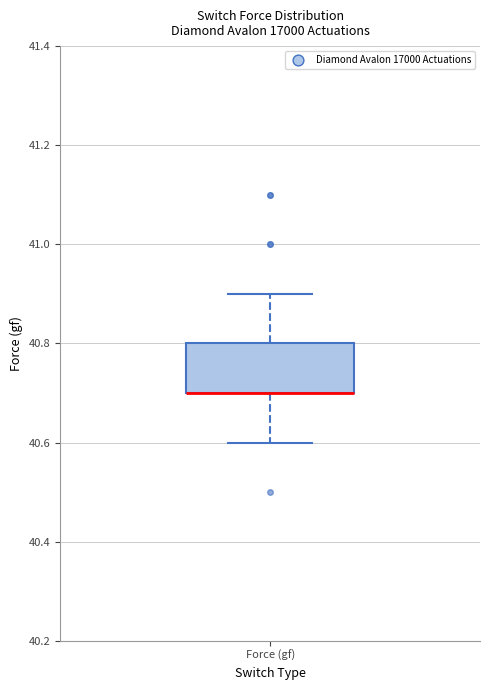

Where does the upper whisker of the box for Force (gf) end on the y-axis? The values are not printed on the chart, so give them approximately, as read against the axis.

40.9